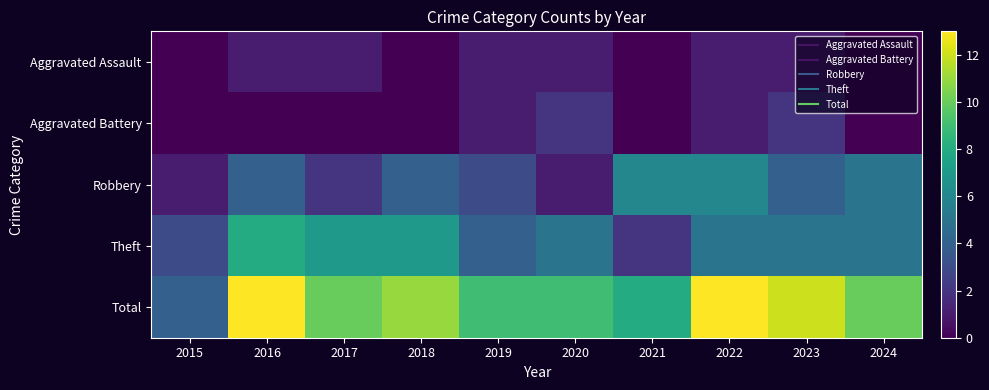

Reading right to left, transcribe all the data shown in this chart.

Aggravated Assault: 2024=0	2023=1	2022=1	2021=0	2020=1	2019=1	2018=0	2017=1	2016=1	2015=0
Aggravated Battery: 2024=0	2023=2	2022=1	2021=0	2020=2	2019=1	2018=0	2017=0	2016=0	2015=0
Robbery: 2024=5	2023=4	2022=6	2021=6	2020=1	2019=3	2018=4	2017=2	2016=4	2015=1
Theft: 2024=5	2023=5	2022=5	2021=2	2020=5	2019=4	2018=7	2017=7	2016=8	2015=3
Total: 2024=10	2023=12	2022=13	2021=8	2020=9	2019=9	2018=11	2017=10	2016=13	2015=4